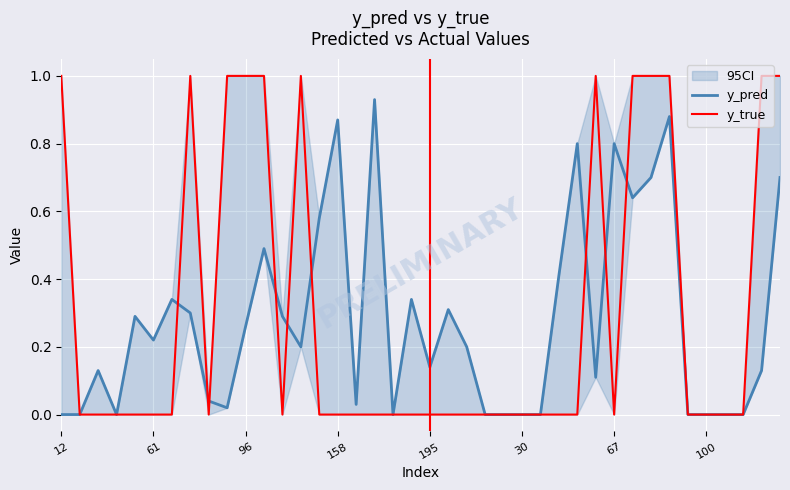

True or false: y_pred has more than 1 interior local peaks.

True